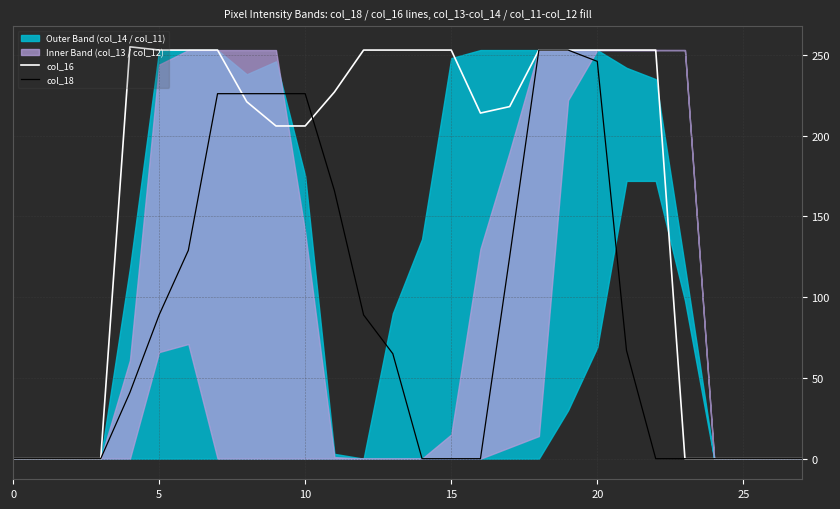

Is it true that col_16 equals 227 at 11?

True